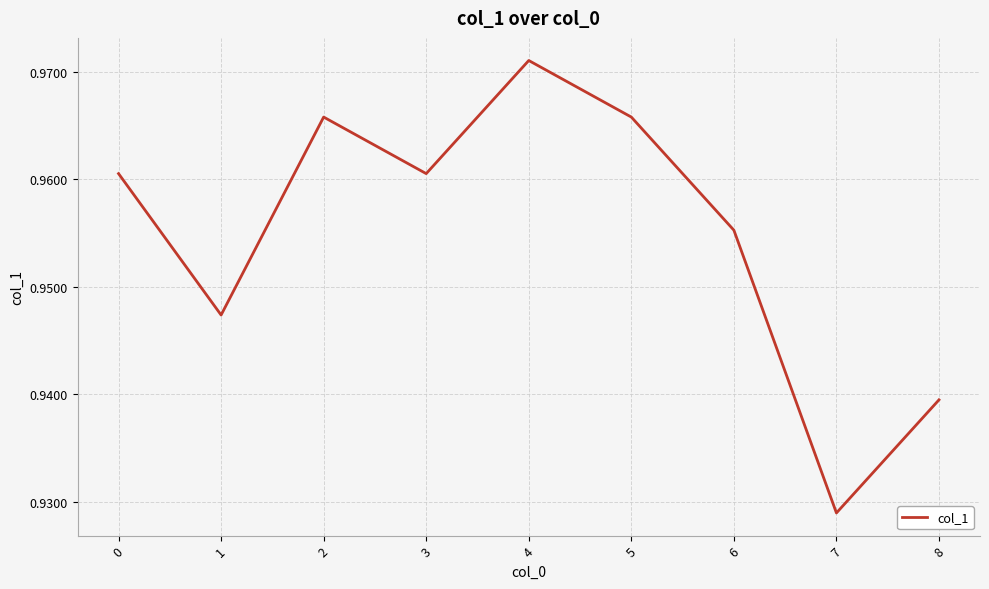

At which label is the value closest to 0?

7